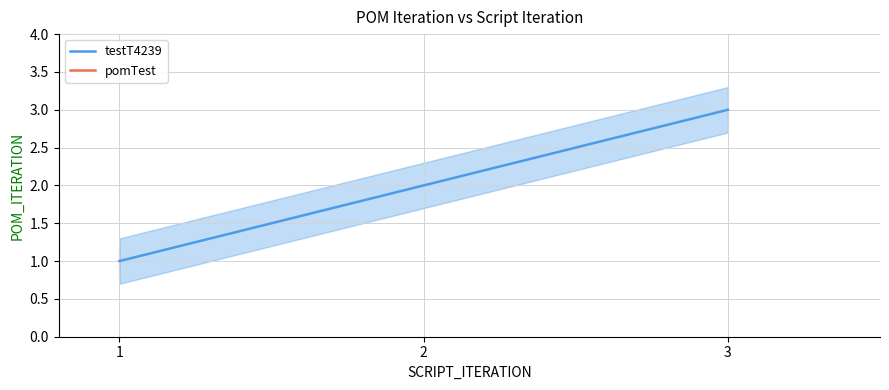

At which category does the chart reach its peak across all series?

3